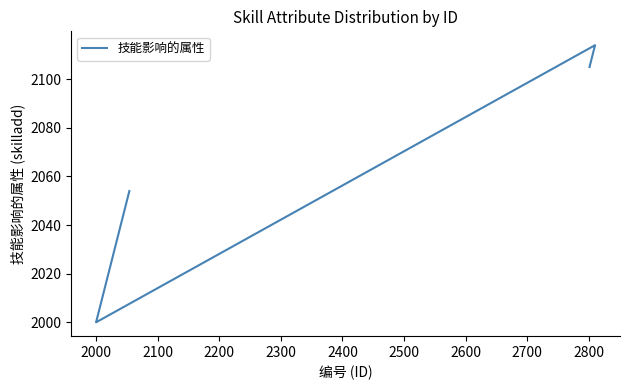

Is it true that the value at 1900 is 3079?

False